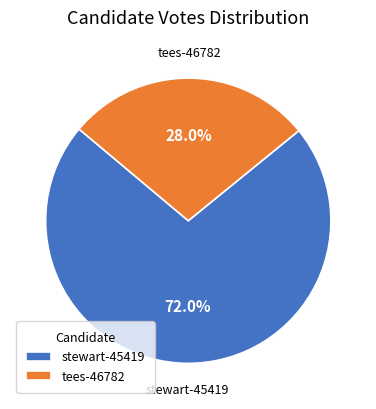

Approximately how many times larger is the value at stewart-45419 compared to tees-46782?

2.6